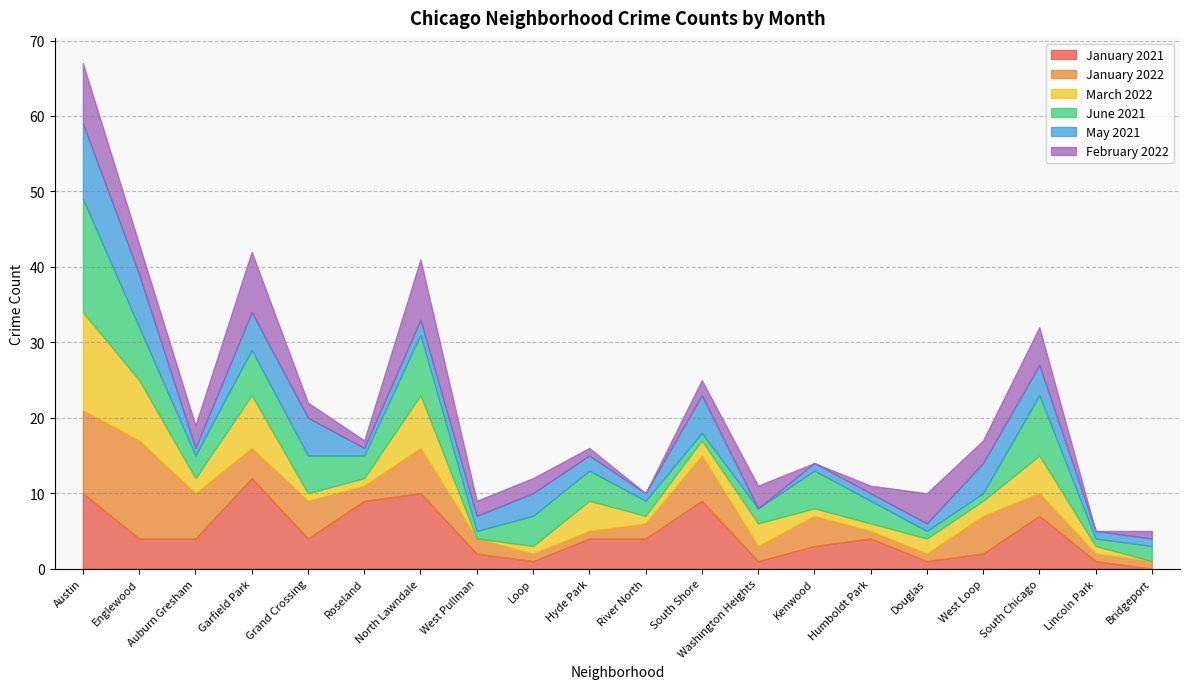

Reading left to right, list all the values displayed in this chart.

January 2021: 10	4	4	12	4	9	10	2	1	4	4	9	1	3	4	1	2	7	1	0
January 2022: 11	13	6	4	5	2	6	2	1	1	2	6	2	4	1	1	5	3	1	1
March 2022: 13	8	2	7	1	1	7	0	1	4	1	2	3	1	1	2	2	5	1	0
June 2021: 15	7	3	6	5	3	8	1	4	4	2	1	2	5	3	1	1	8	1	2
May 2021: 10	7	1	5	5	1	2	2	3	2	1	5	0	1	1	1	4	4	1	1
February 2022: 8	4	3	8	2	1	8	2	2	1	0	2	3	0	1	4	3	5	0	1